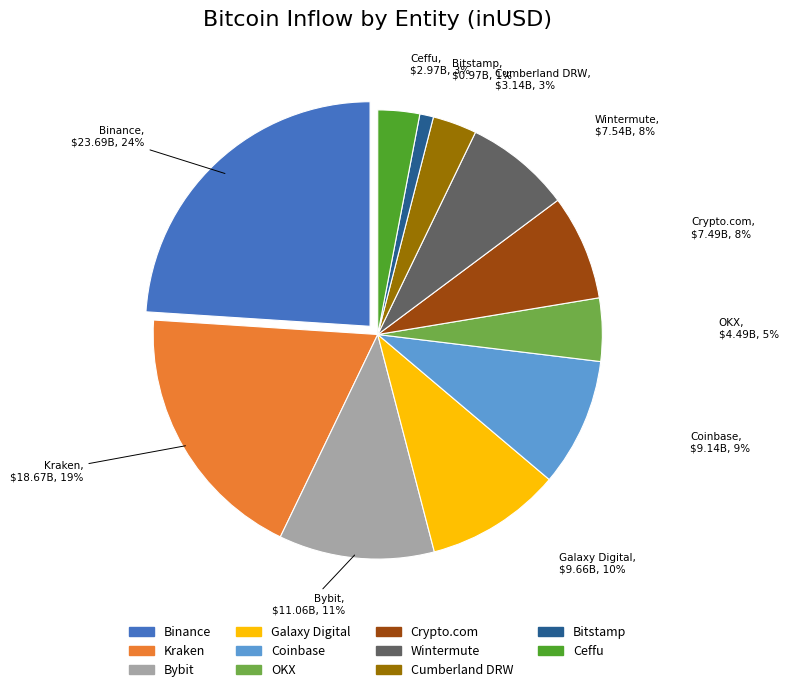

How many segments does this pie chart have?

11